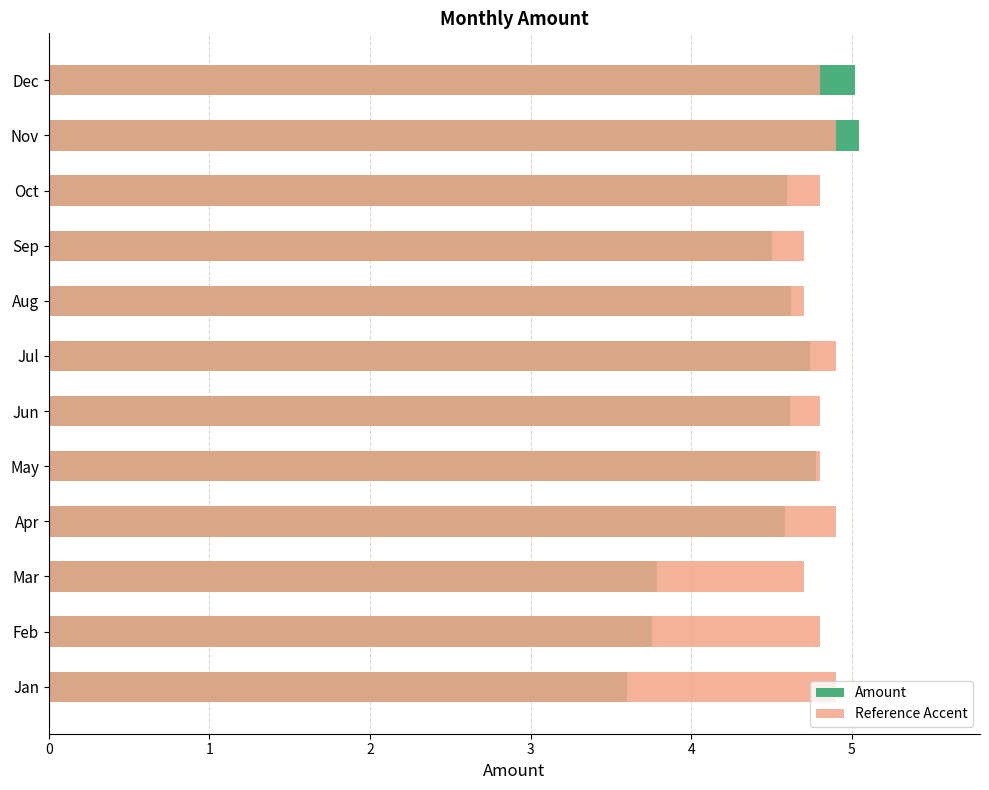

Which series changed the most between Feb and May?

Amount